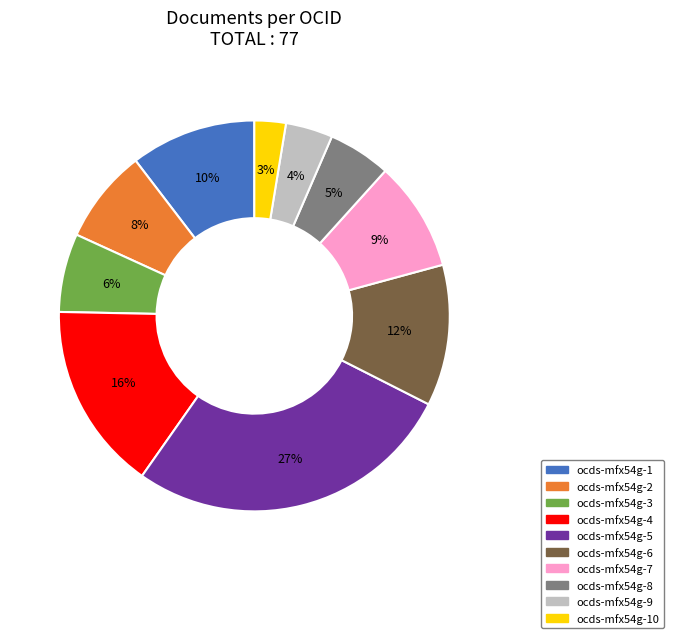

Count the number of slices in the pie.

10